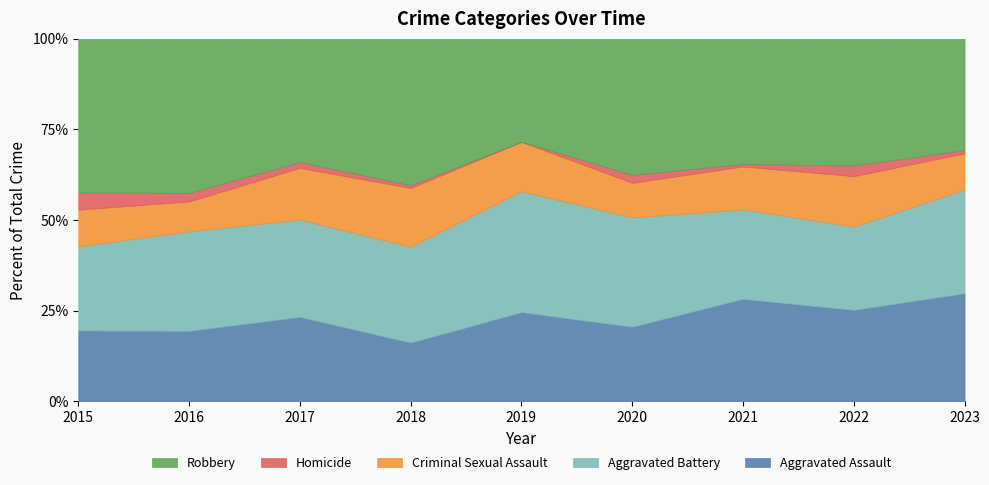

Reading right to left, what are all the values shown in this chart?

Aggravated Assault: 102	78	86	56	65	43	72	66	54
Aggravated Battery: 98	71	75	82	88	70	83	93	64
Criminal Sexual Assault: 34	43	36	26	36	43	44	28	28
Homicide: 3	9	2	6	0	2	5	8	13
Robbery: 105	108	105	102	75	107	105	144	117